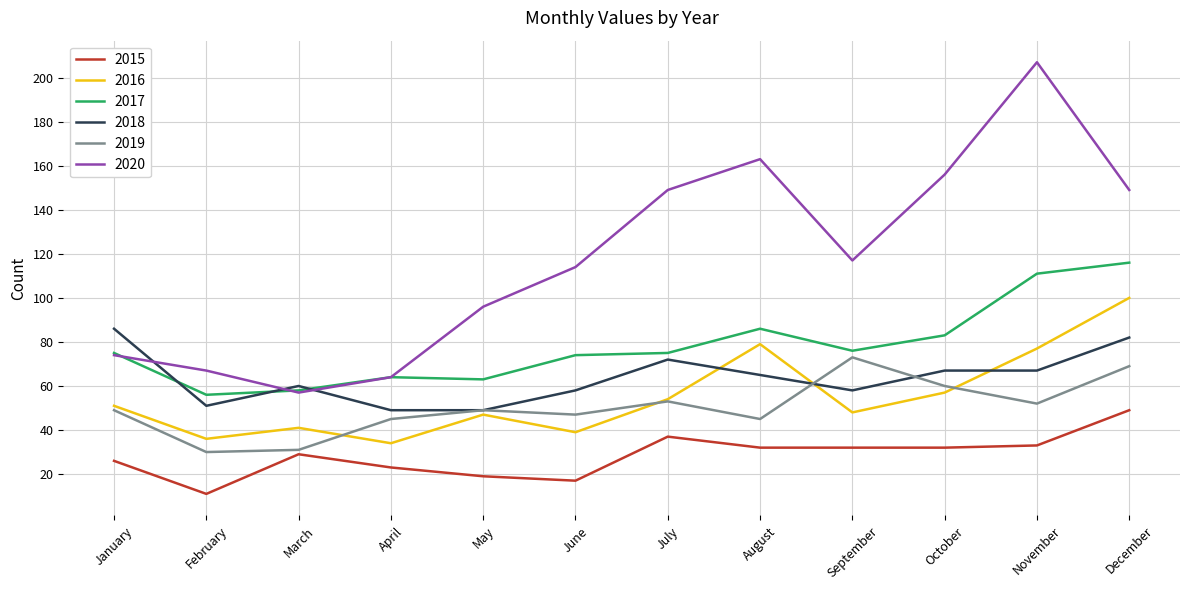

What are all the series names shown in the legend?

2015, 2016, 2017, 2018, 2019, 2020